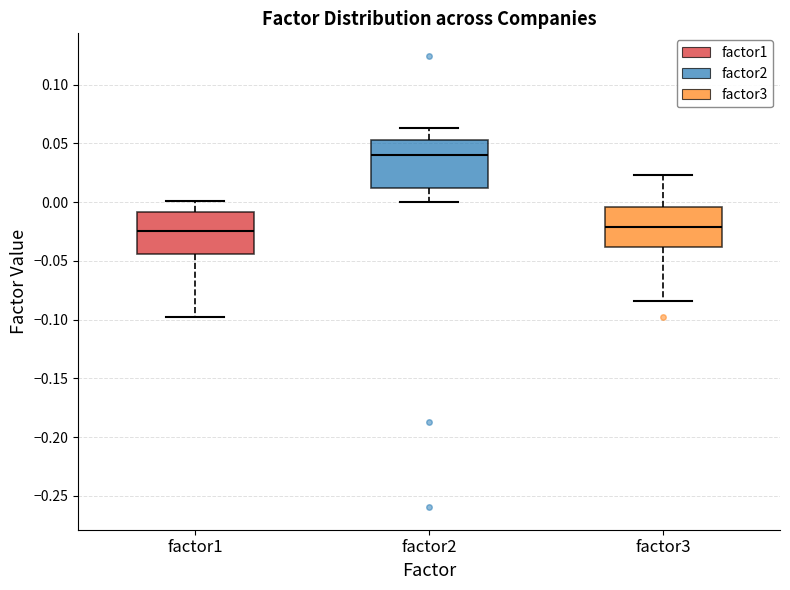

Reading left to right, read every box against the y-axis: the position of its median line, the range the box covers, and the ends of its whiskers. The values are not printed on the chart, so give them approximately, as read against the axis.

factor1: median -0.025, box -0.045 to -0.010, whiskers -0.100 to 0.000
factor2: median 0.040, box 0.015 to 0.055, whiskers 0.000 to 0.065
factor3: median -0.020, box -0.040 to -0.005, whiskers -0.085 to 0.025